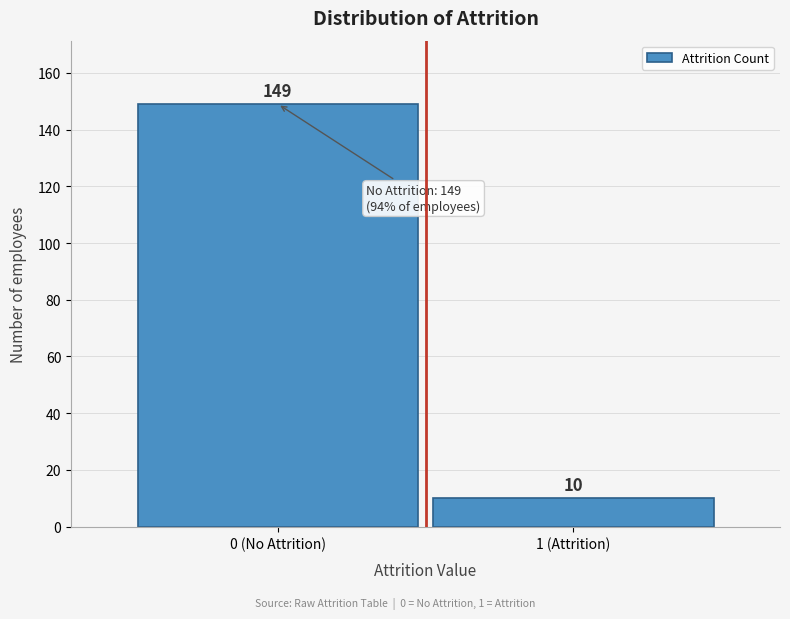

Reading left to right, extract all data points from this chart.

149	10